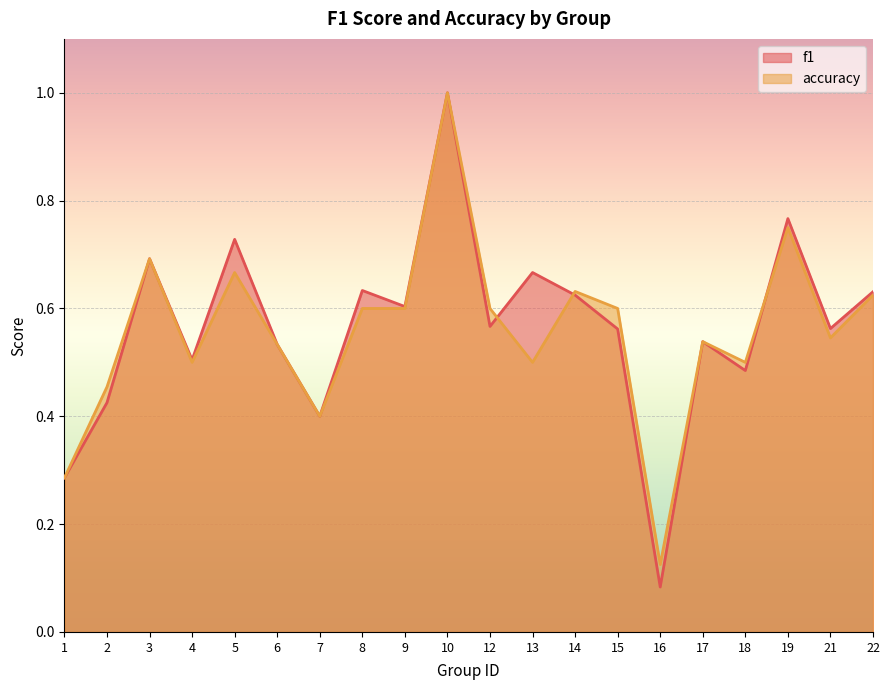

Between 5 and 12, which is larger?

5